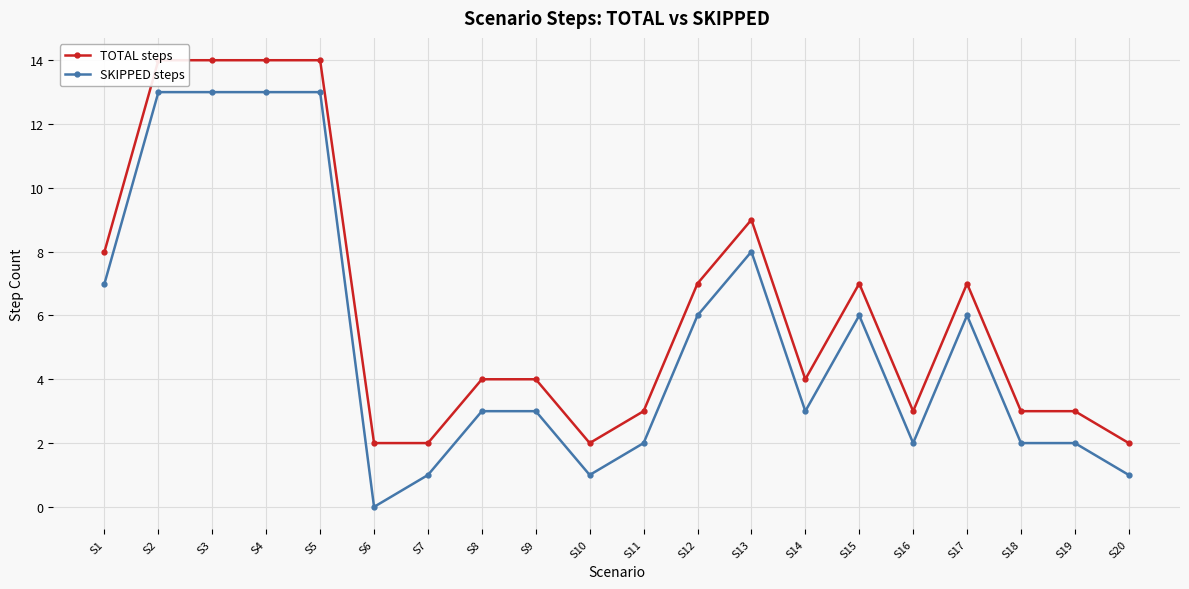

Does the chart display data point markers on the line(s)?

Yes